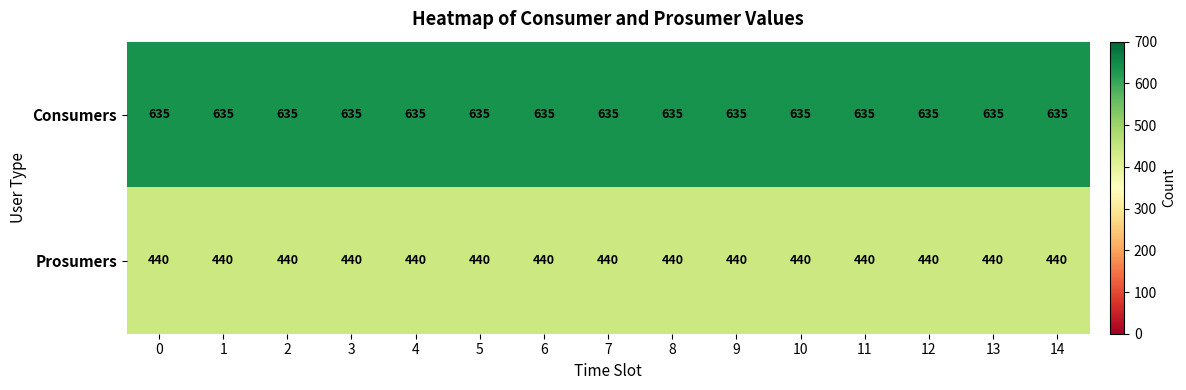

At how many categories does at least one series exceed 507?

15